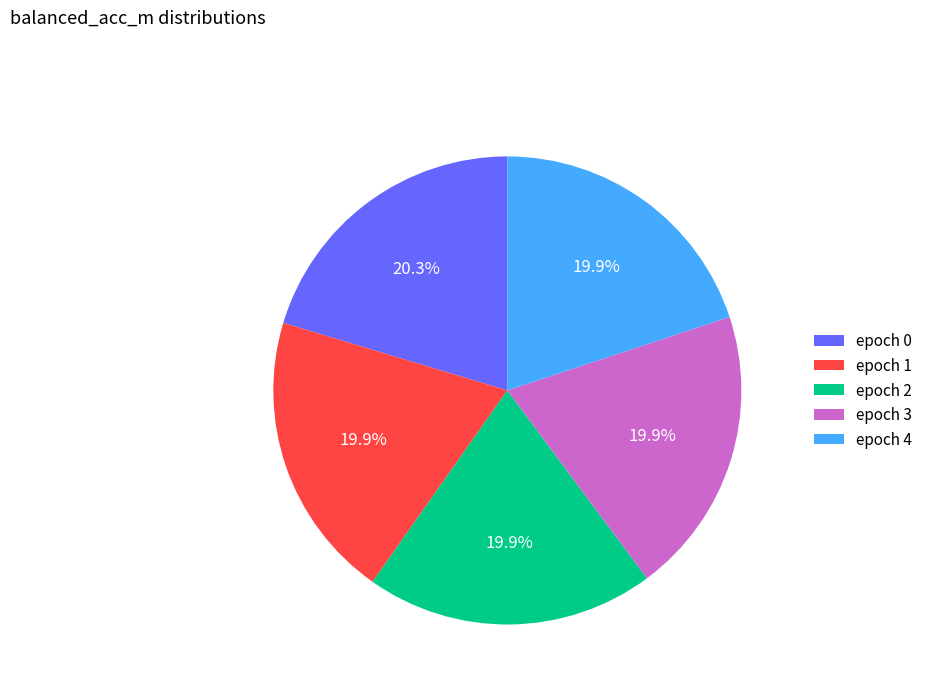

Combined, do epoch 1 and epoch 2 account for over 50%?

No